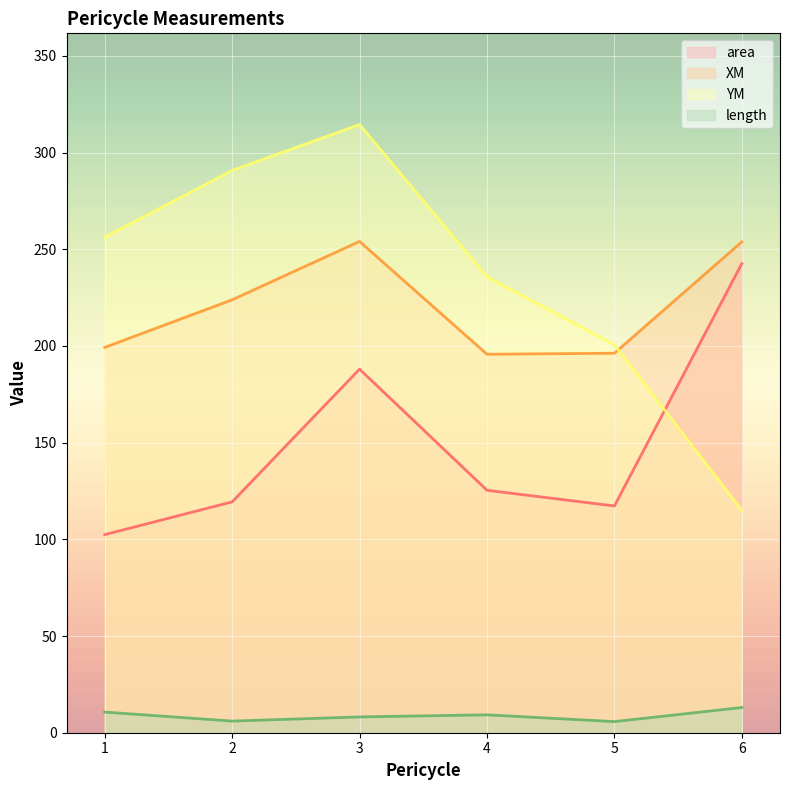

True or false: XM has a value of 134.8 at 1.

False